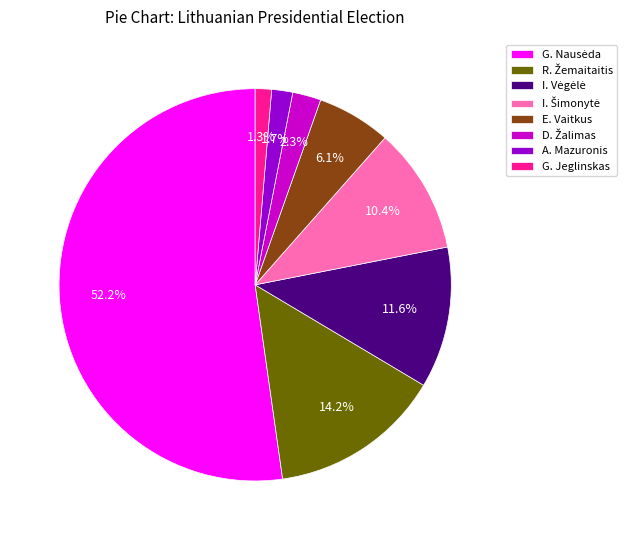

Is there a majority slice in this chart?

Yes